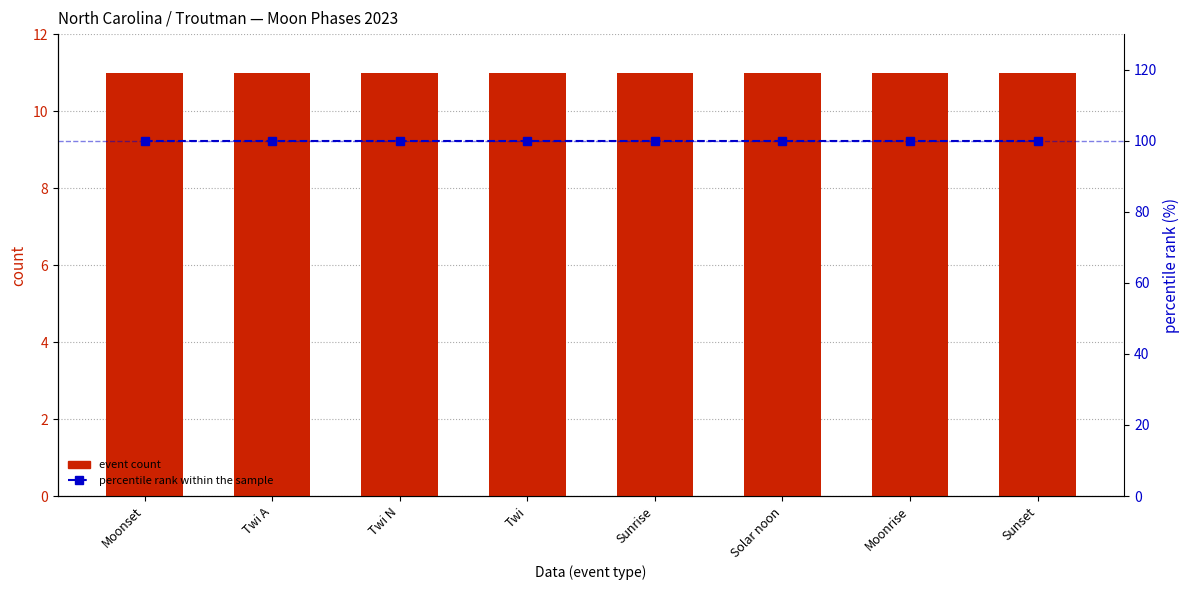

Reading left to right, transcribe all the data shown in this chart.

event count: 11	11	11	11	11	11	11	11
percentile rank within the sample: 100	100	100	100	100	100	100	100